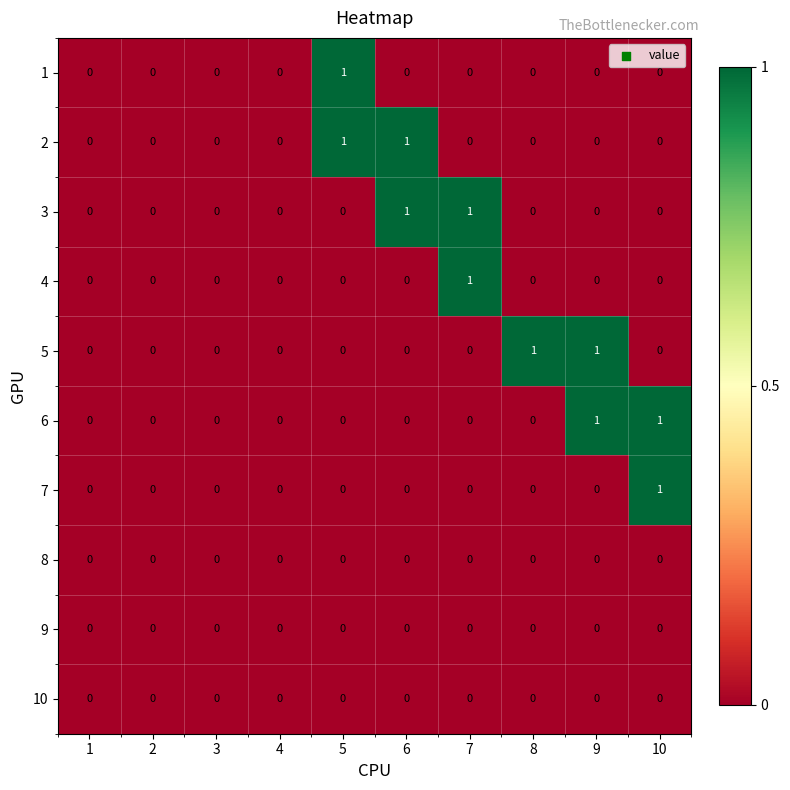

True or false: 7 has a value of 0 at 8.

True